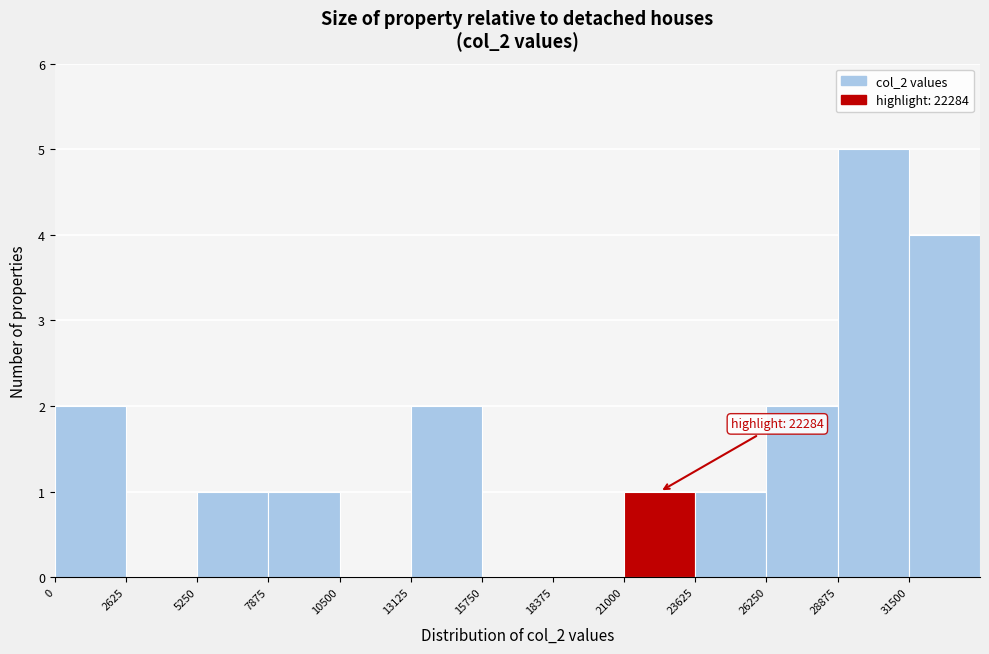

Over which range of the x-axis is the bar tallest?

29000 to 31500